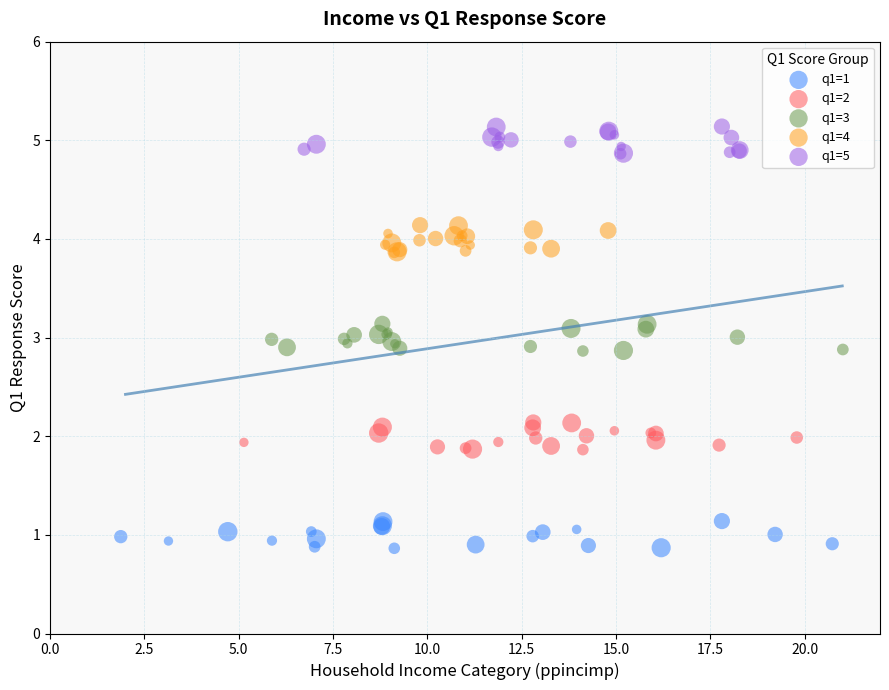

What are all the series names shown in the legend?

q1=1, q1=2, q1=3, q1=4, q1=5